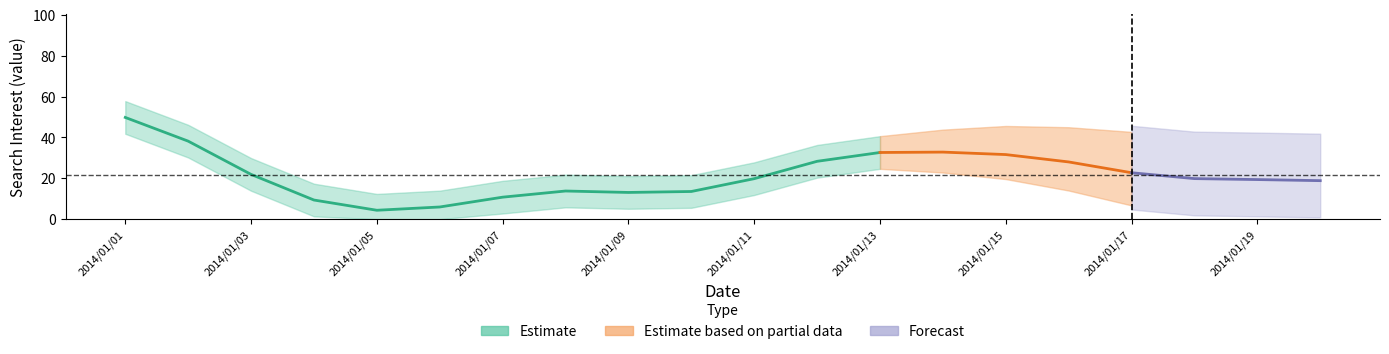

Which category has the highest value across all series?

2014/01/01